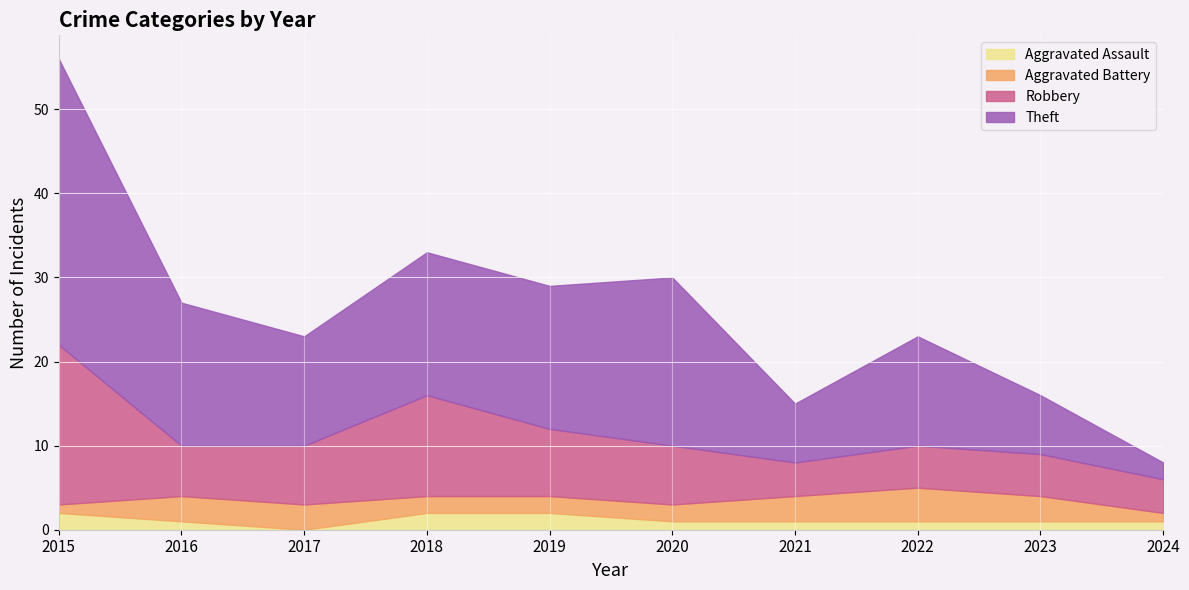

Which series has the largest total across all categories?

Theft